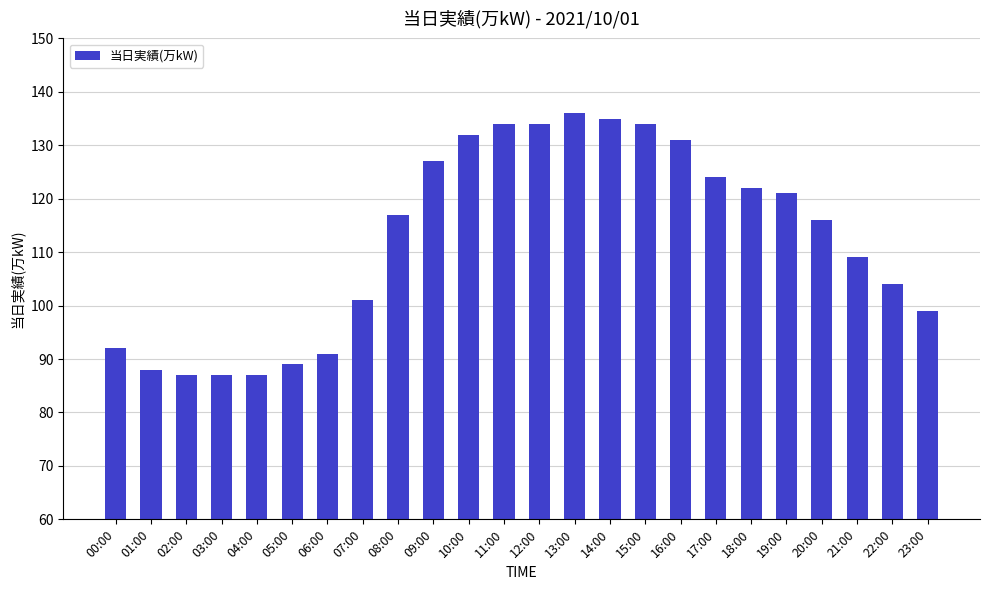

Where is the data nearest to the value 111?

21:00